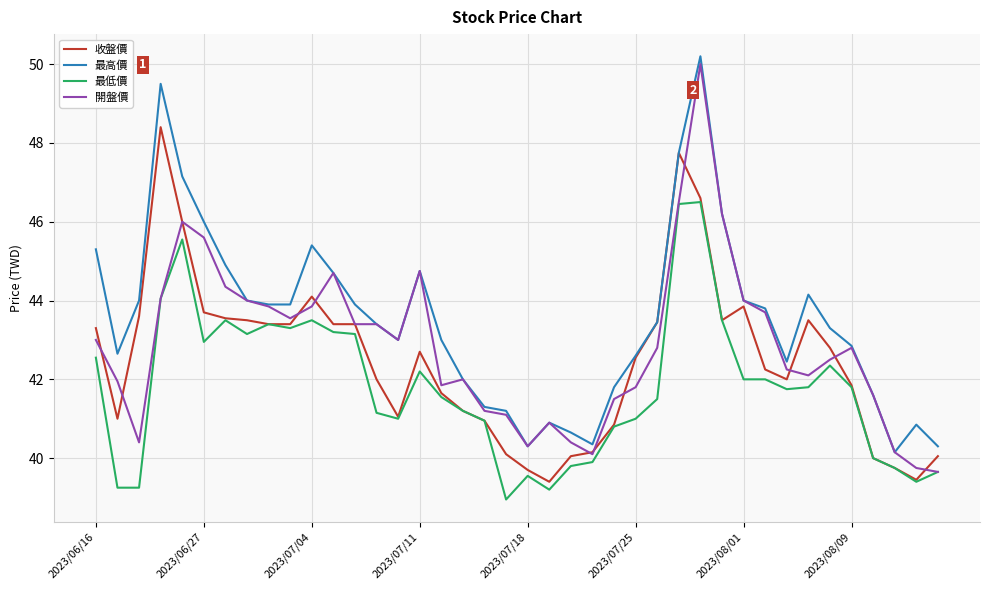

What is the sum of all 收盤價 values?

1699.9